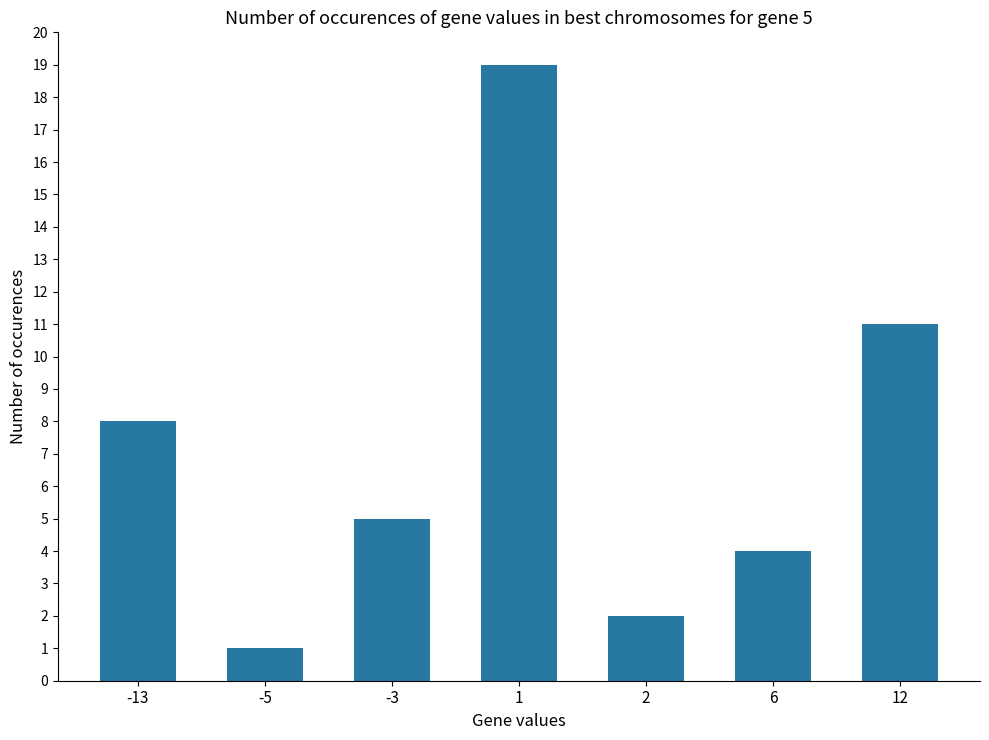

Between 6 and 2, which is larger?

6